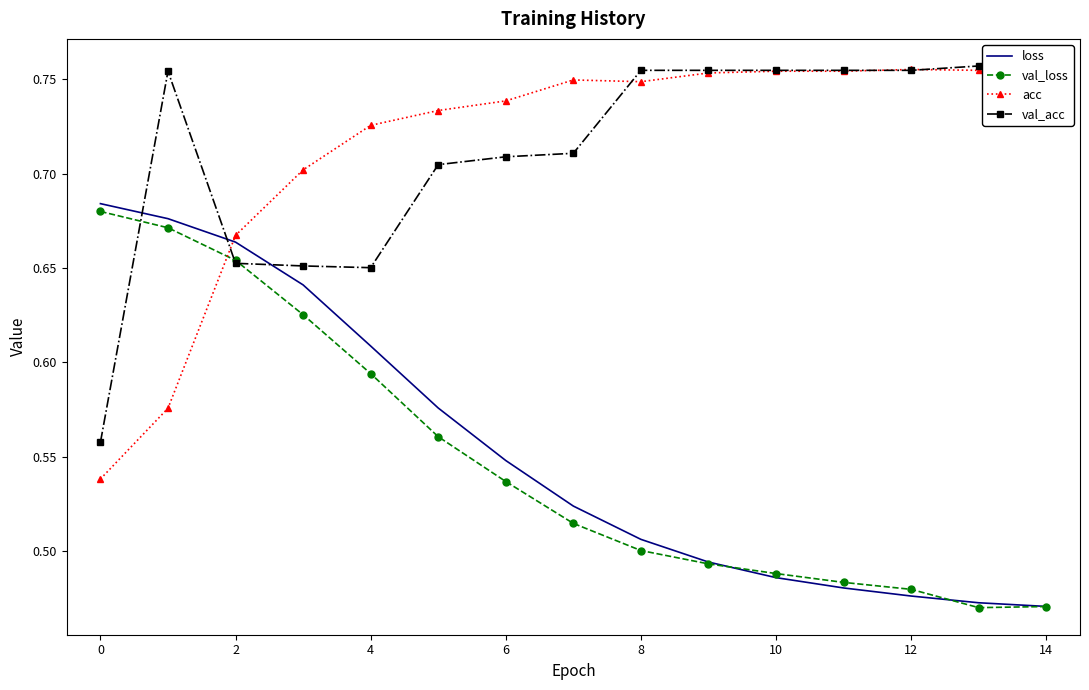

True or false: loss and acc intersect in this chart.

True